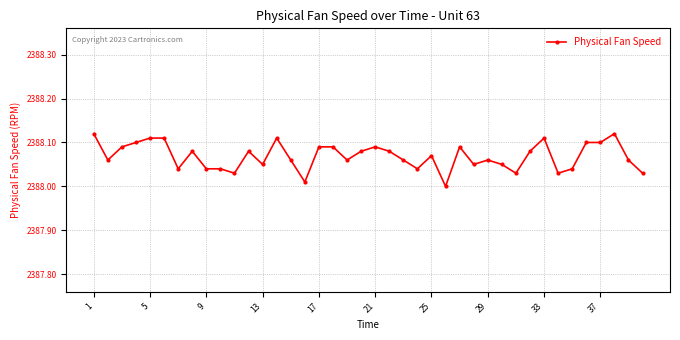

What is the sum of all values?

95522.7